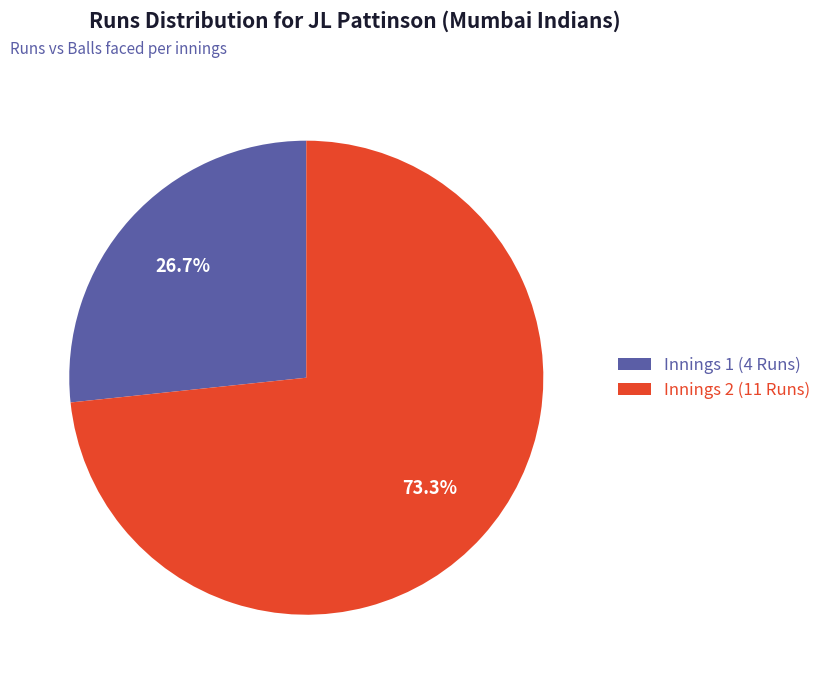

Between Innings 1 (4 Runs) and Innings 2 (11 Runs), which is larger?

Innings 2 (11 Runs)